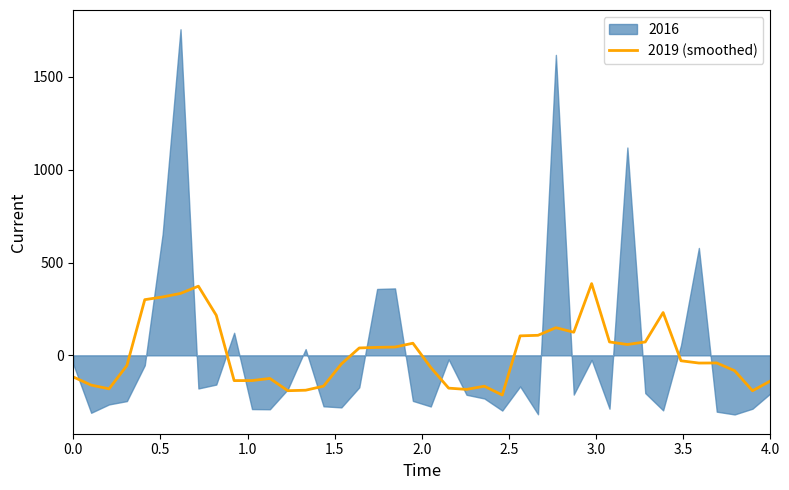

Read the value at 9.

-136.0